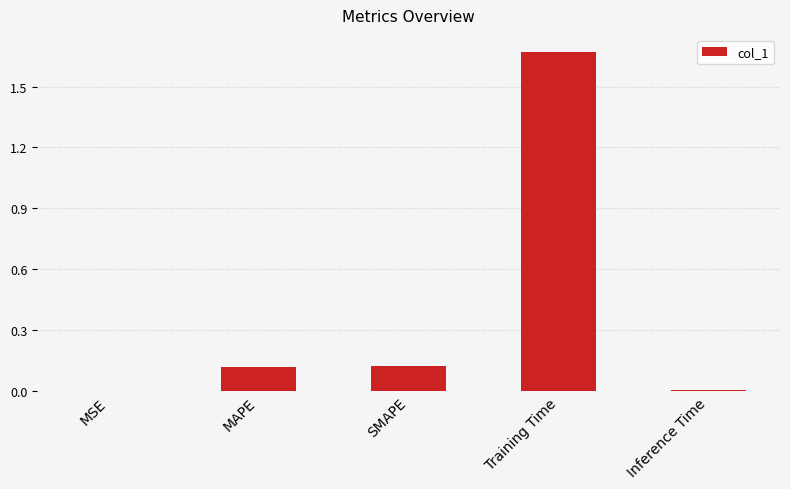

Which category has the highest value across all series?

Training Time